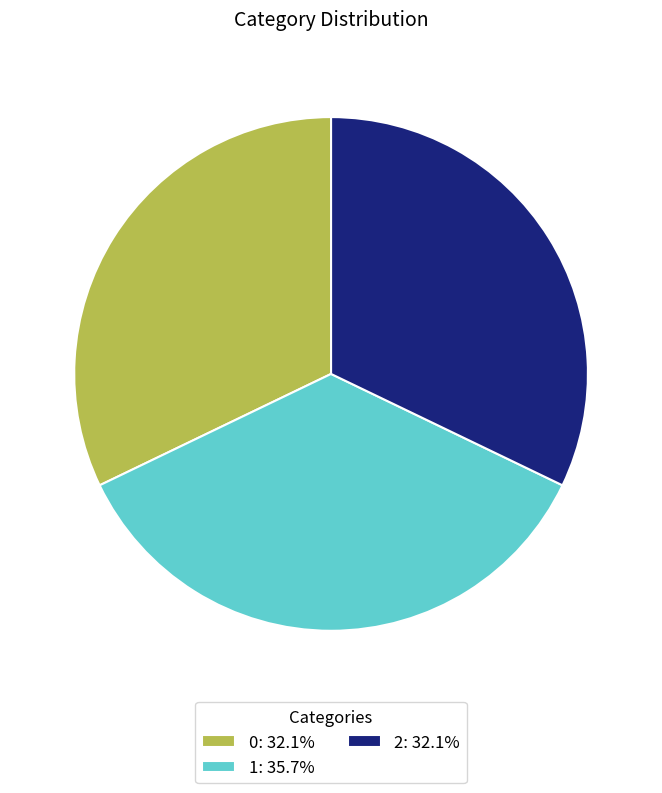

How many slices are in this pie chart?

3